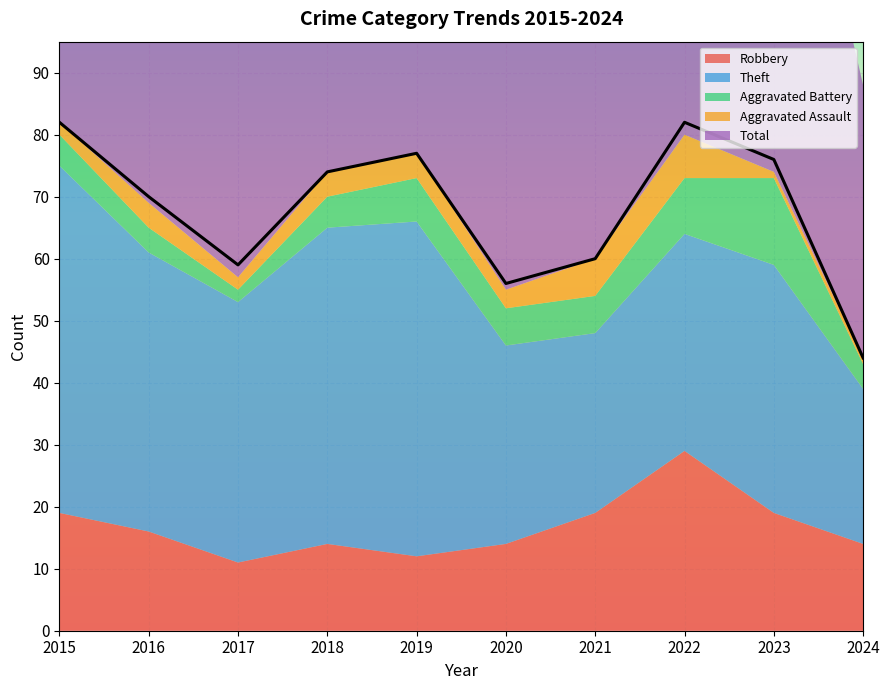

What is the difference between the Robbery values at 2018 and 2015?

5